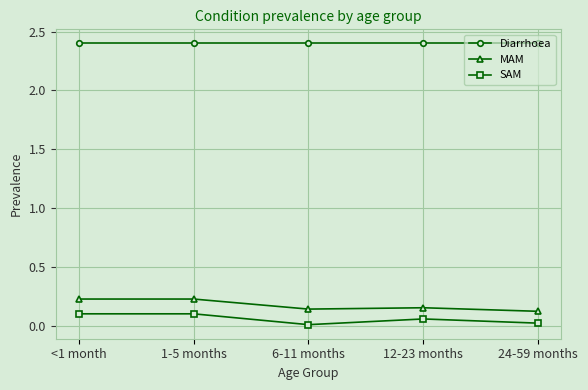

What is the maximum value shown in the chart?

2.4